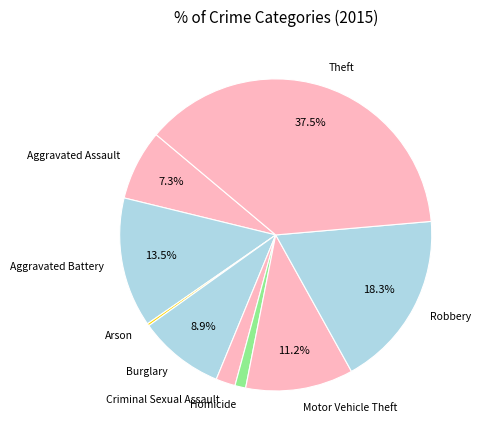

The Burglary slice represents 9% of the pie. True or false?

True